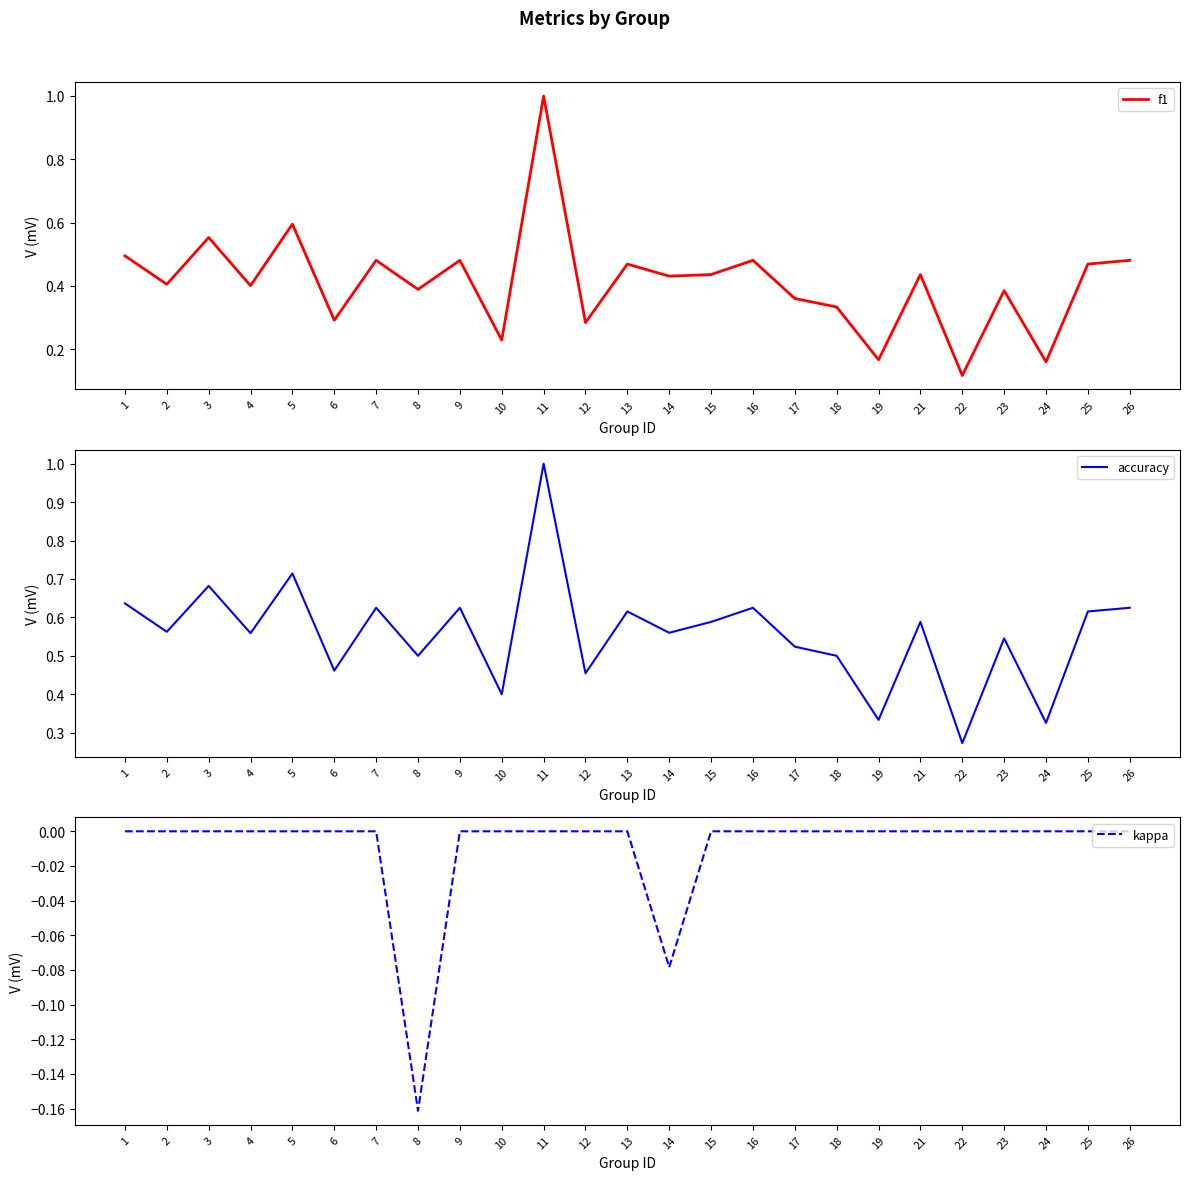

True or false: accuracy has more than 0 interior local peaks.

True